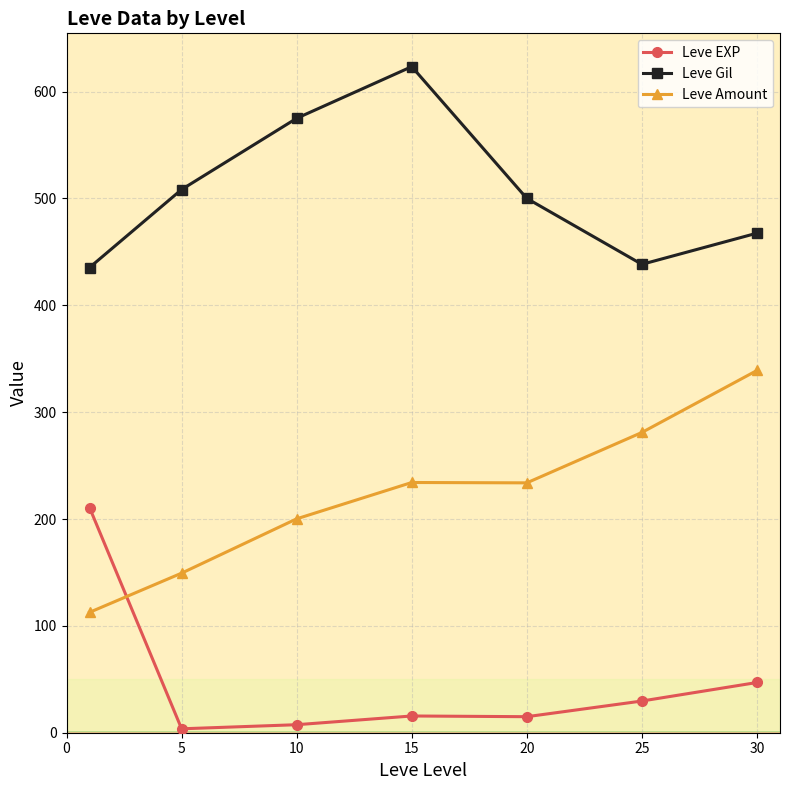

Is this an area chart (filled region under the line)?

No